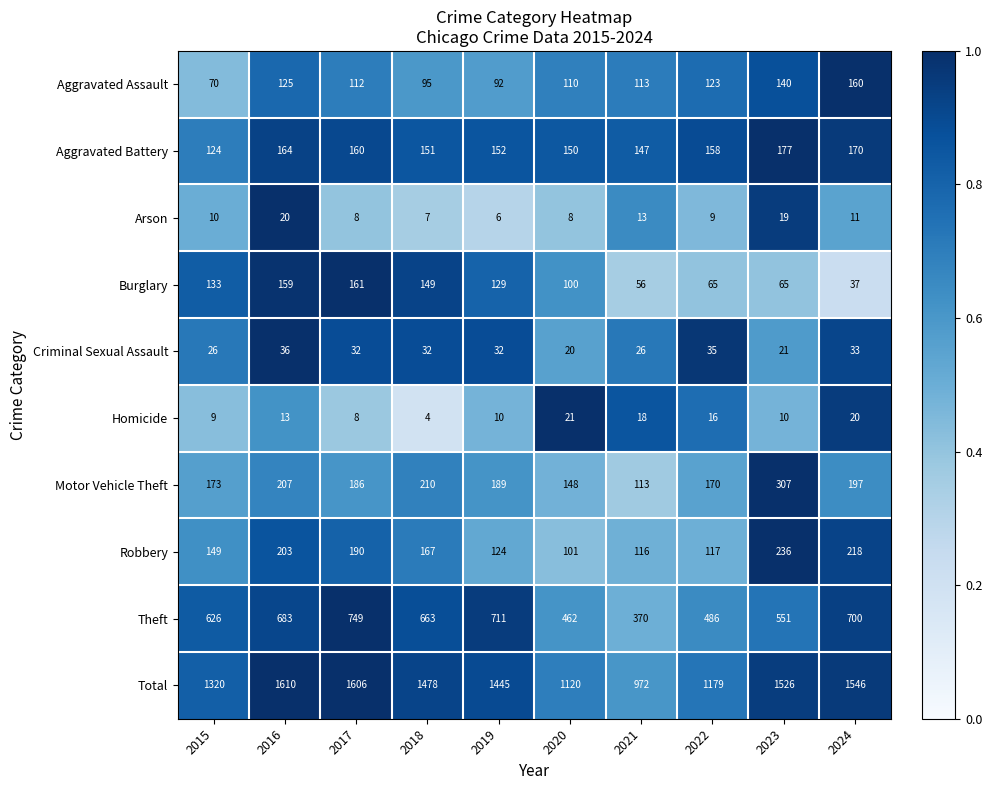

Rank the series at 2015 from lowest to highest value.

Homicide, Arson, Criminal Sexual Assault, Aggravated Assault, Aggravated Battery, Burglary, Robbery, Motor Vehicle Theft, Theft, Total